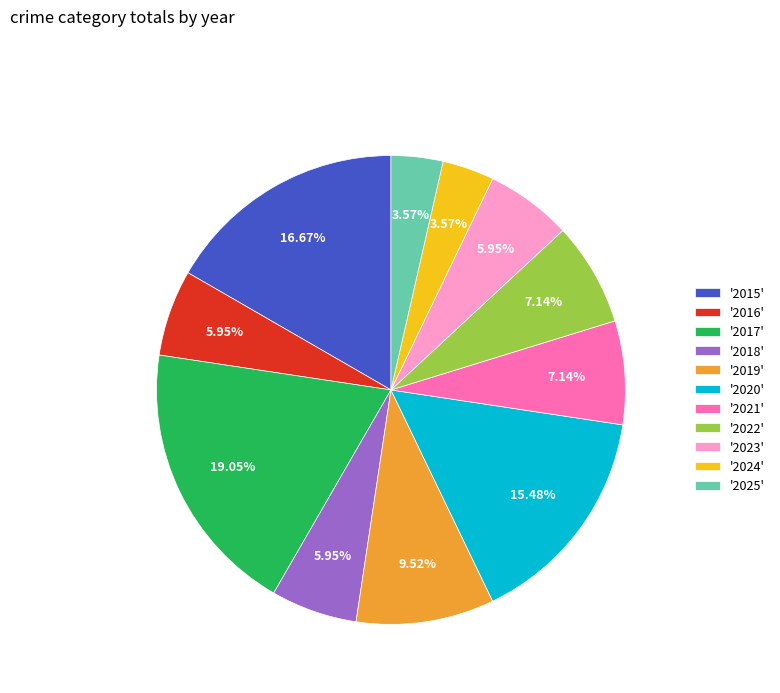

Approximately how many times larger is the value at '2020' compared to '2016'?

2.6